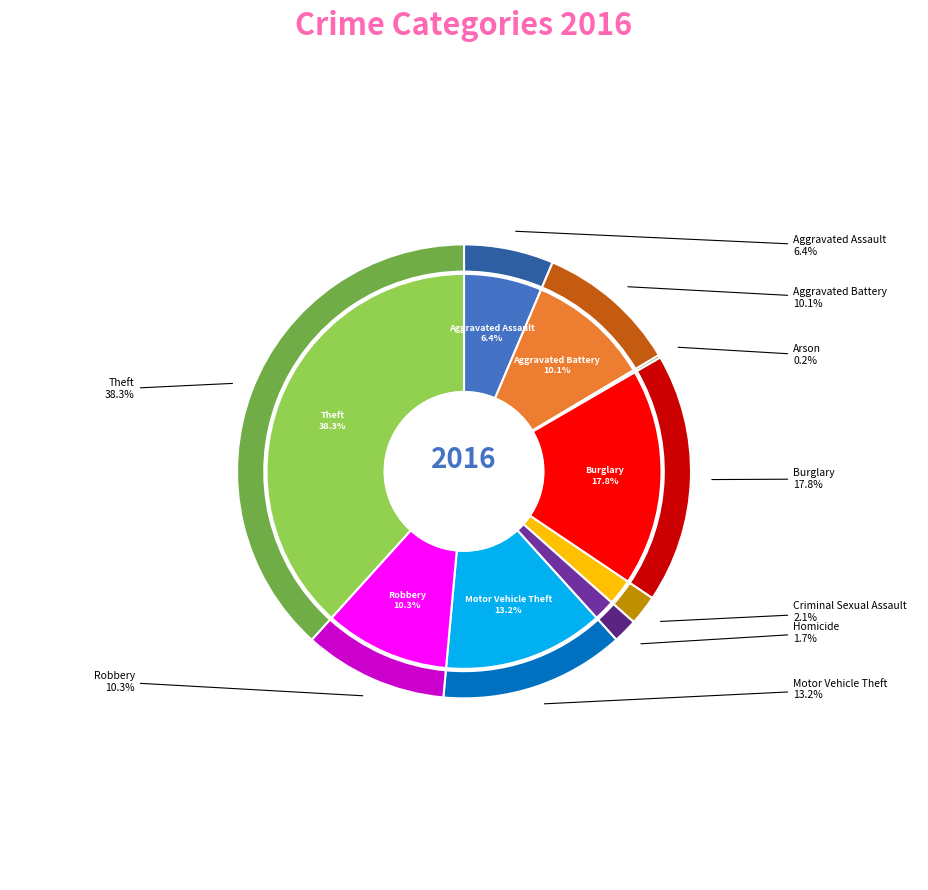

What is the largest slice in the pie chart?

Theft